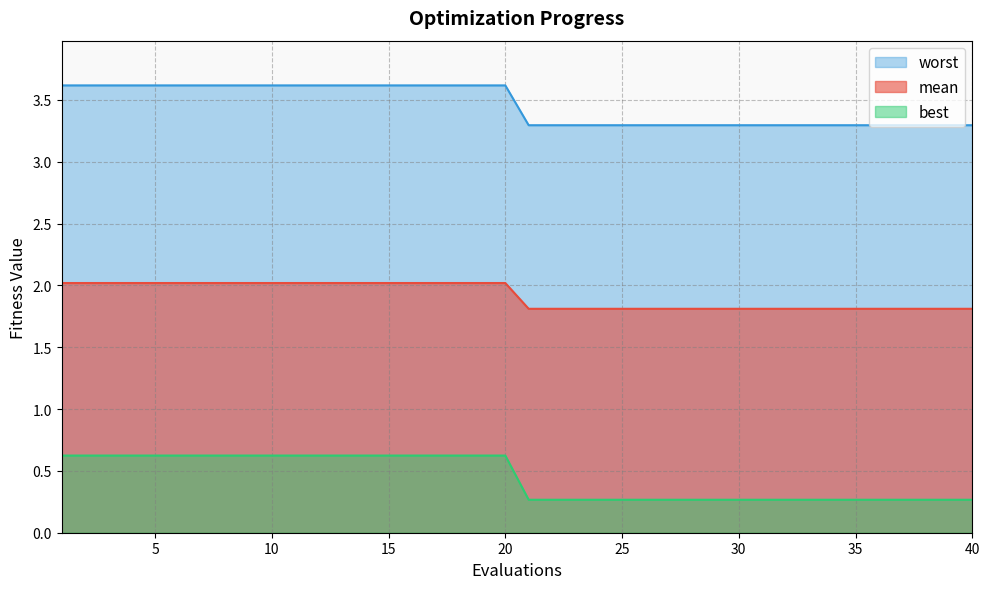

The worst series shows 0.1 at 39. True or false?

False